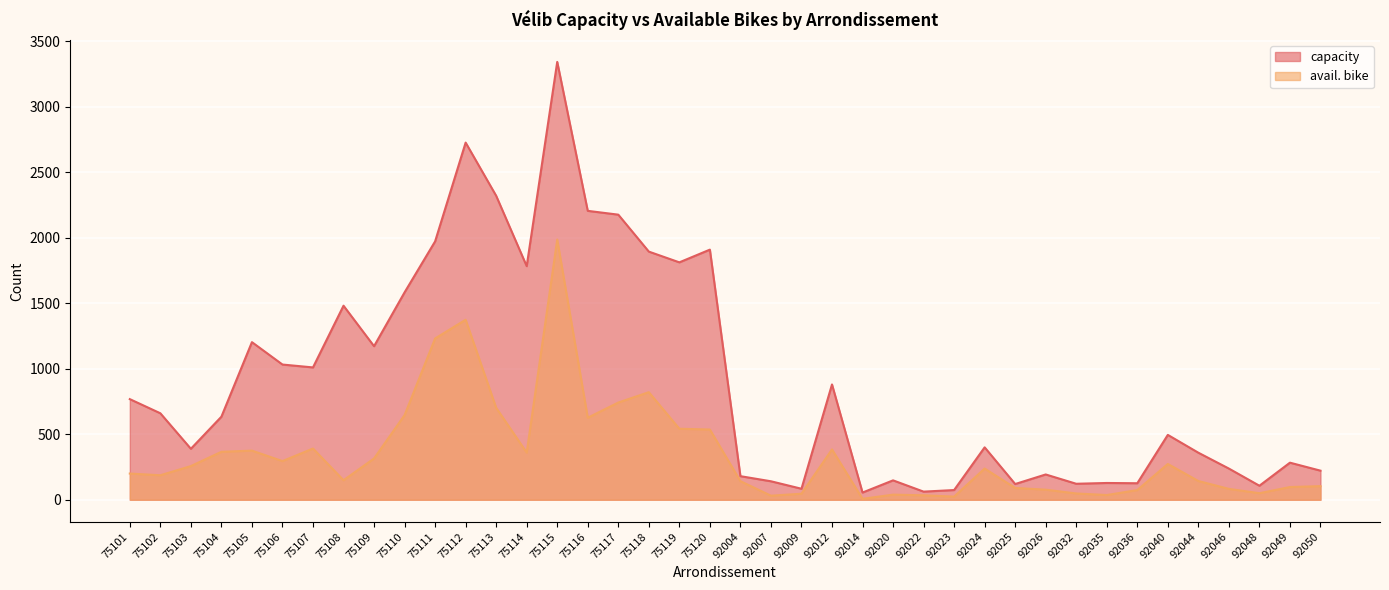

What are all the series names shown in the legend?

capacity, avail. bike